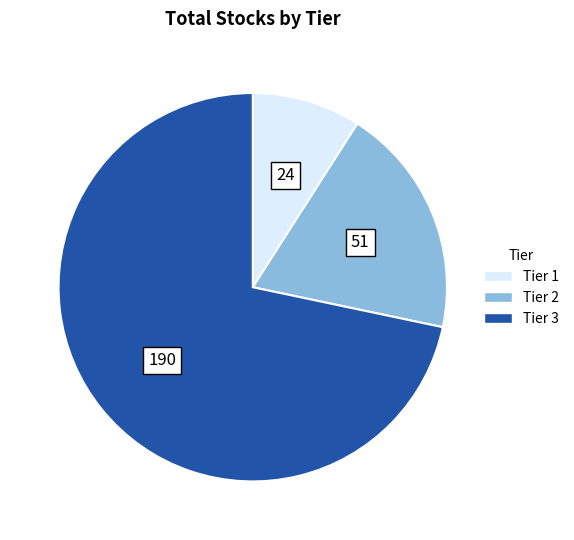

Is there any slice that represents more than half of the pie?

Yes